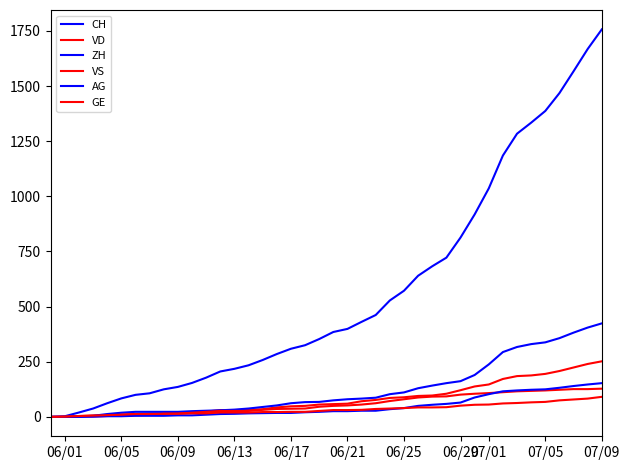

At which category is the sum across all series the highest?

07/09